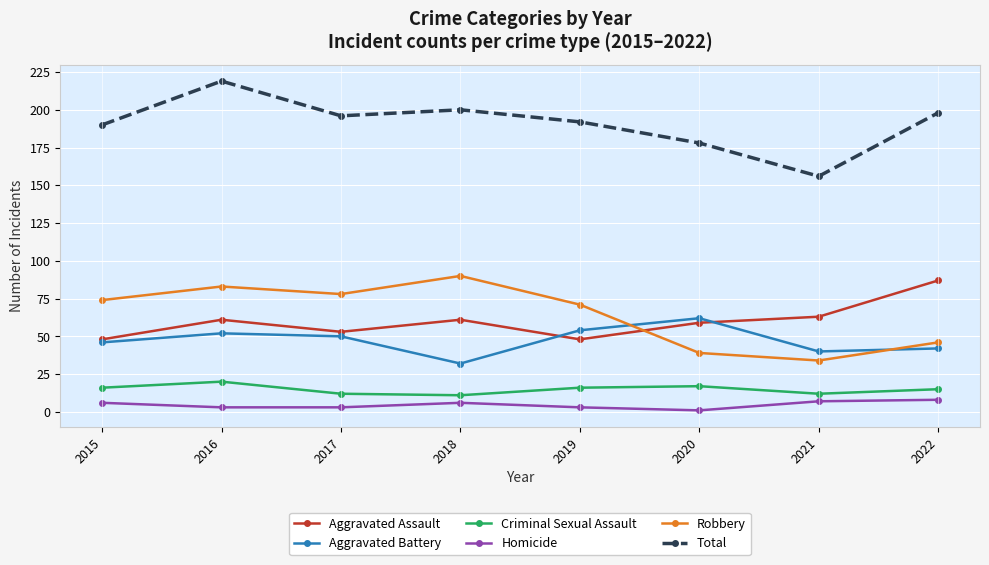

What is the total value across all series at 2018?

400